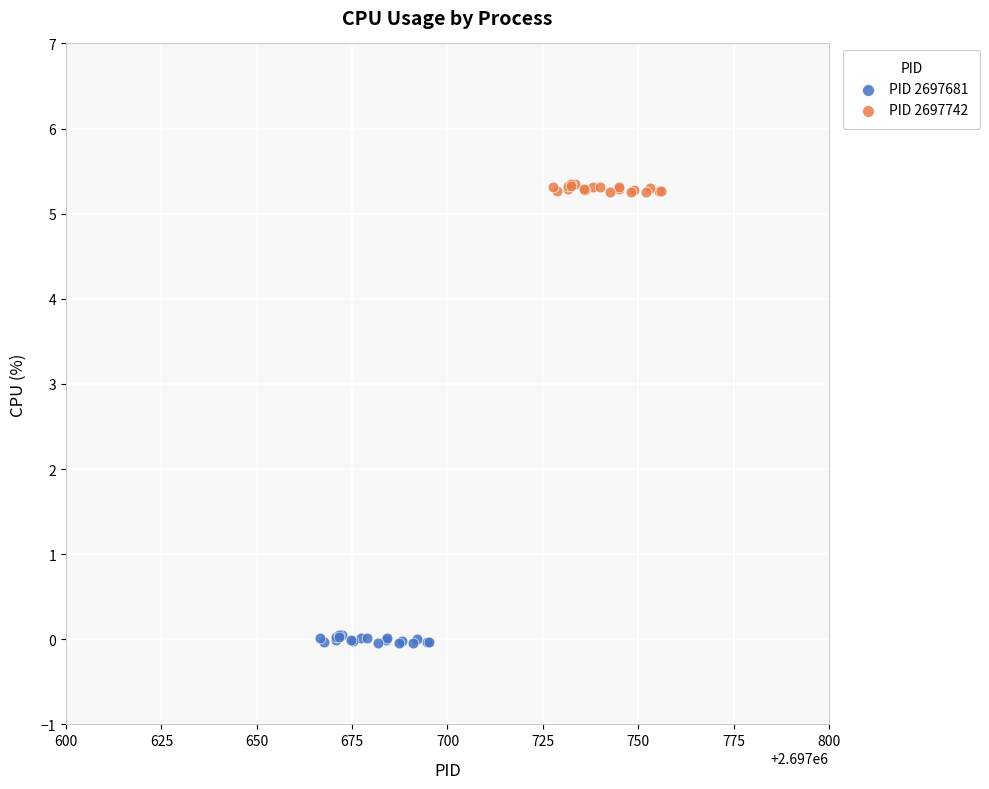

What are all the series names shown in the legend?

PID 2697681, PID 2697742